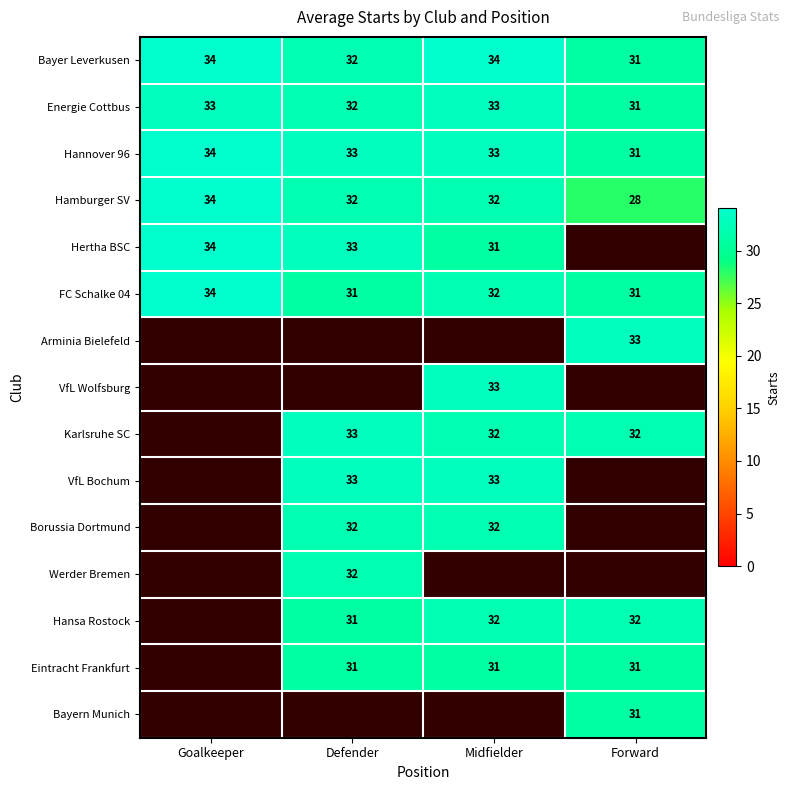

What is the difference between the maximum and minimum values in the Hannover 96 series?

3